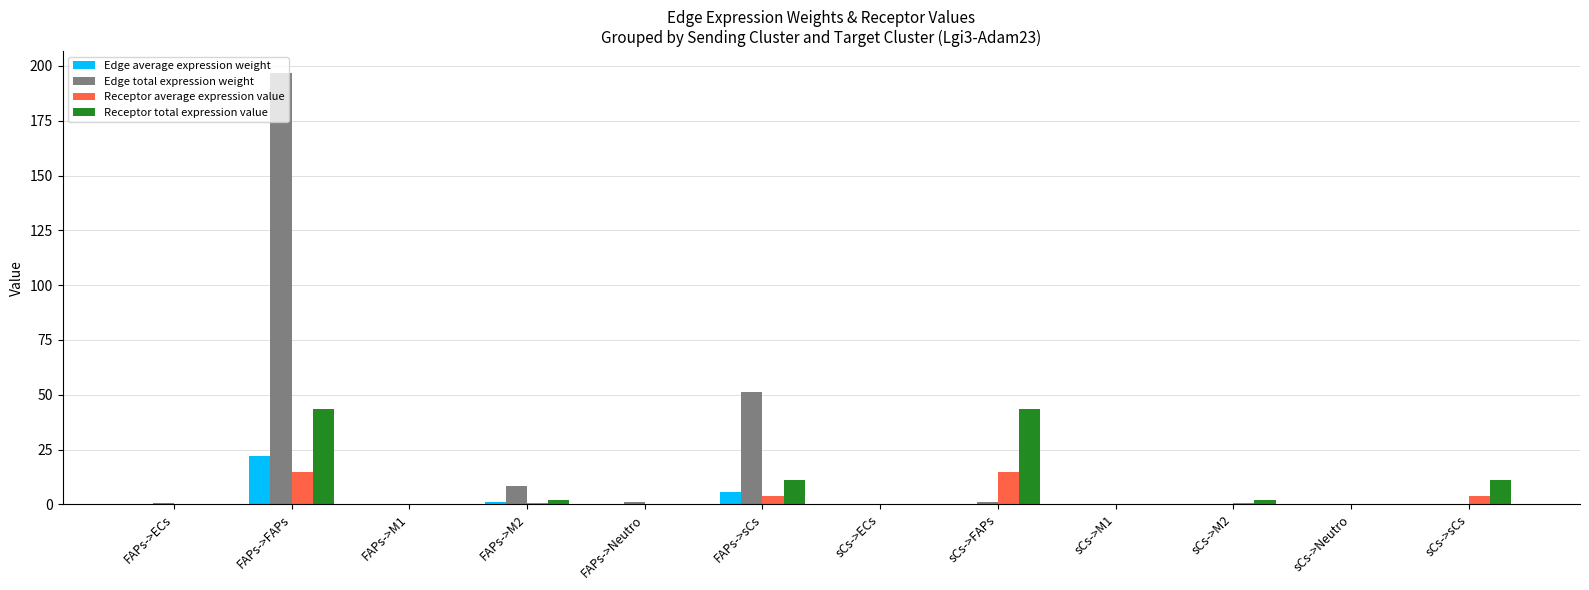

What is the greatest value displayed?

196.8